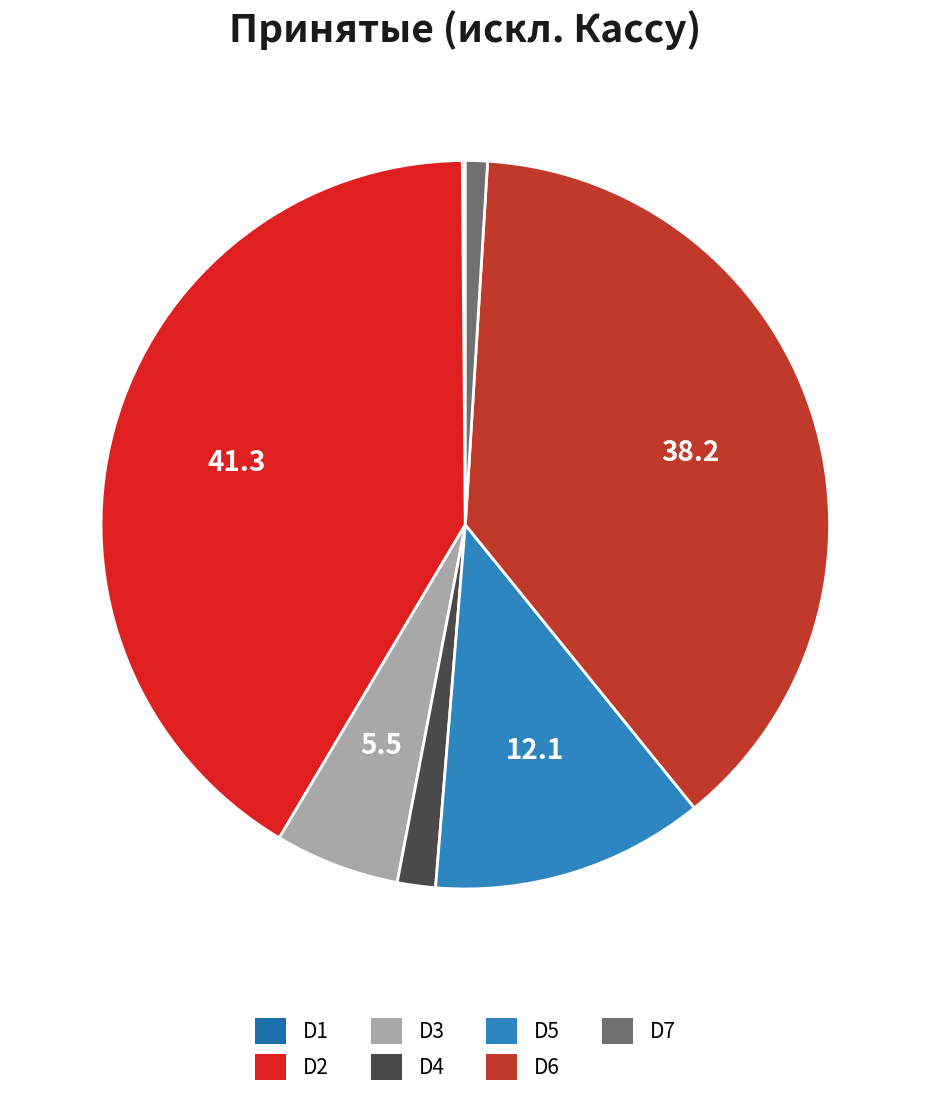

What is the largest slice in the pie chart?

D2